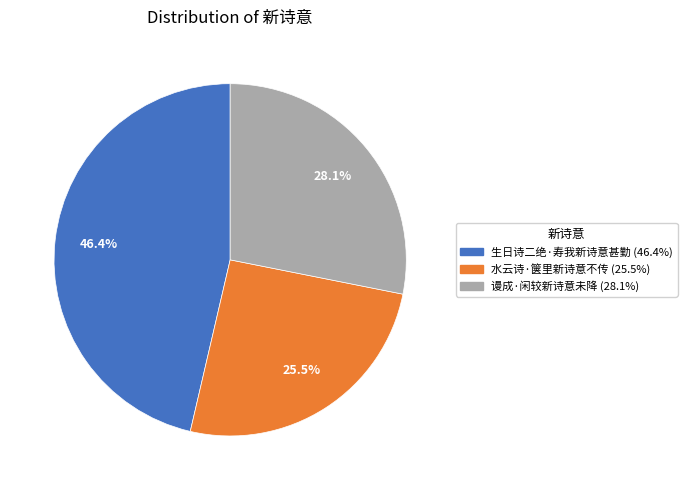

Approximately how many times larger is the value at 水云诗·箧里新诗意不传 compared to 谩成·闲较新诗意未降?

0.9